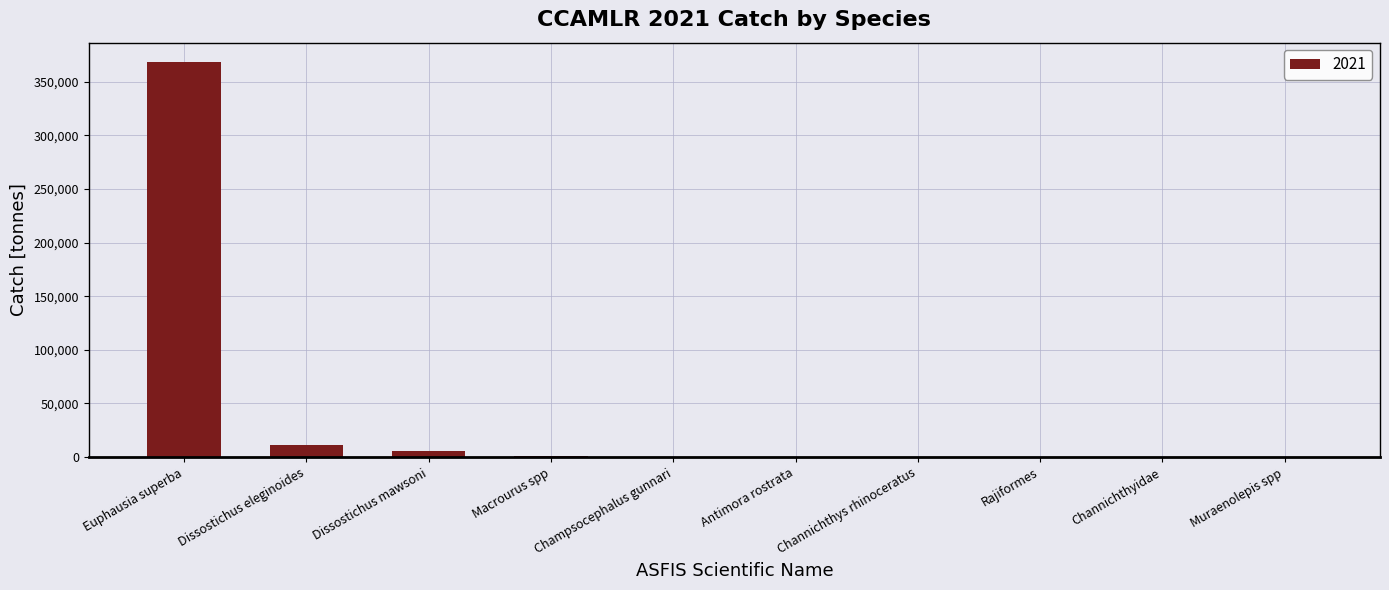

The value at Champsocephalus gunnari is 425.3. True or false?

True